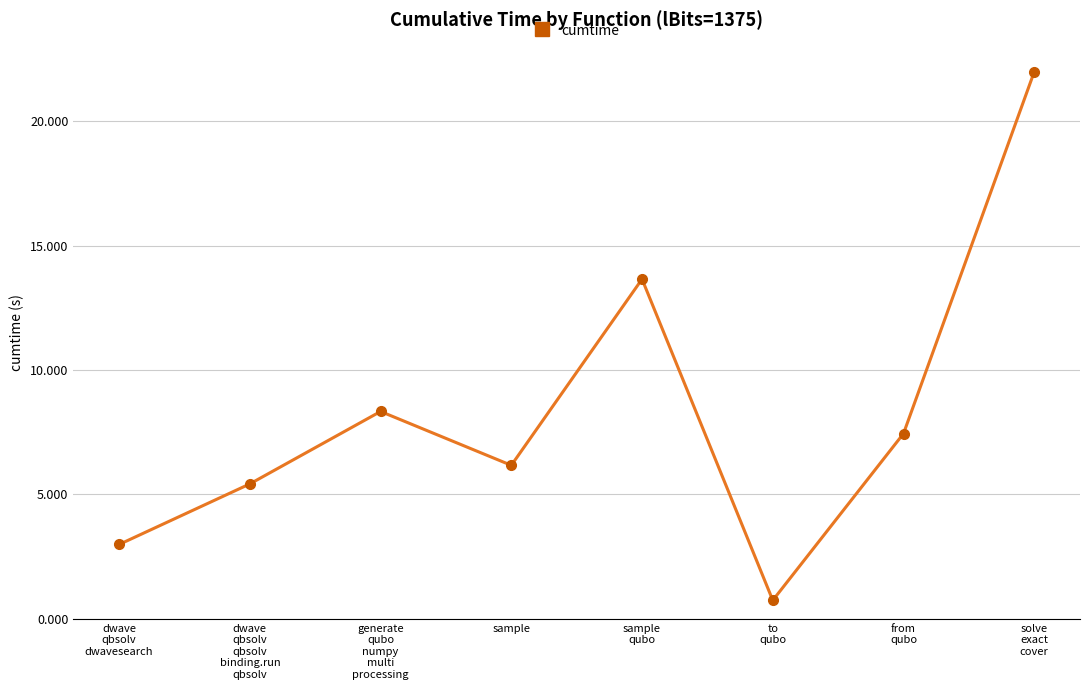

How many interior local valleys (lower than both neighbors) does the data have?

2